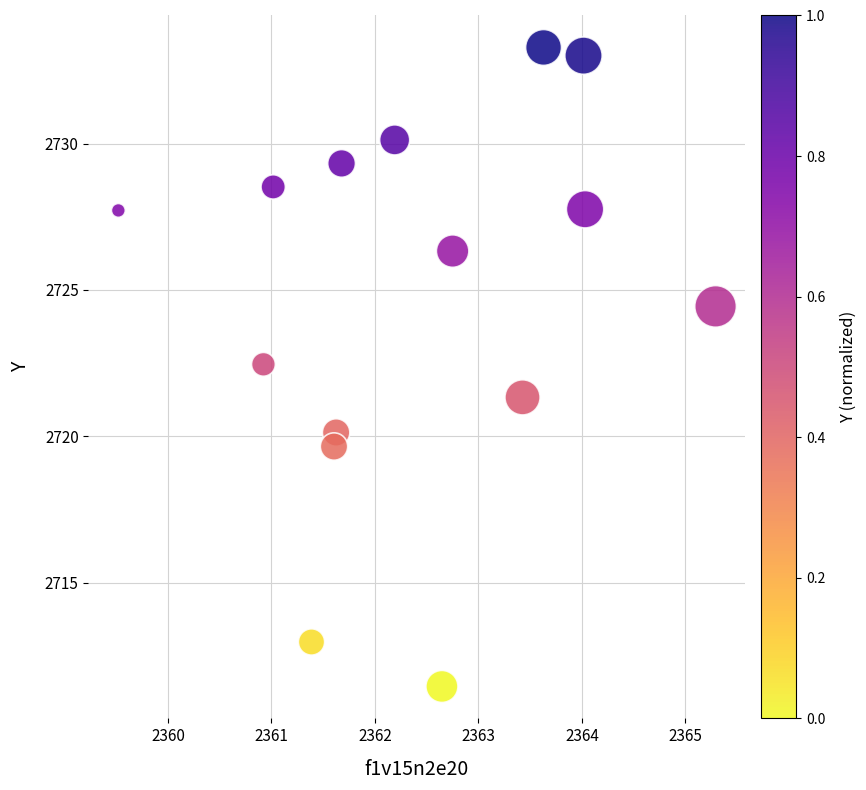

What is the range of X values (max minus min)?

5.8